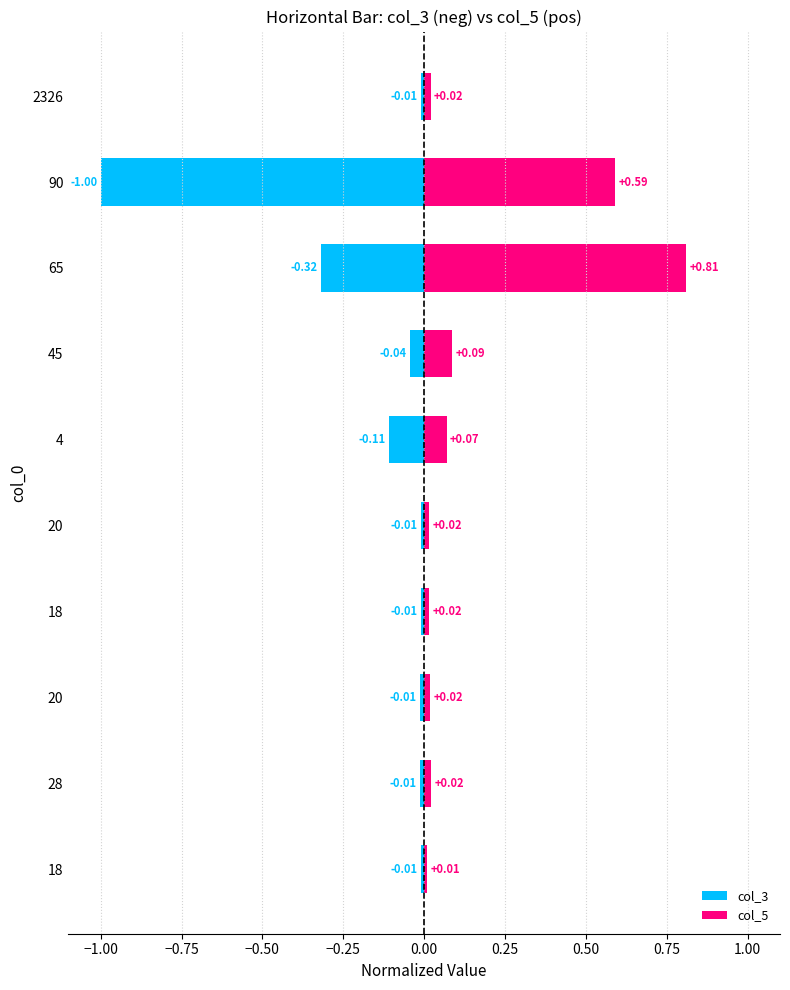

Reading left to right, what are all the values shown in this chart?

col_3: -0.0	-0.0	-0.0	-0.0	-0.0	-0.1	-0.0	-0.3	-1.0	-0.0
col_5: 0.0	0.0	0.0	0.0	0.0	0.1	0.1	0.8	0.6	0.0